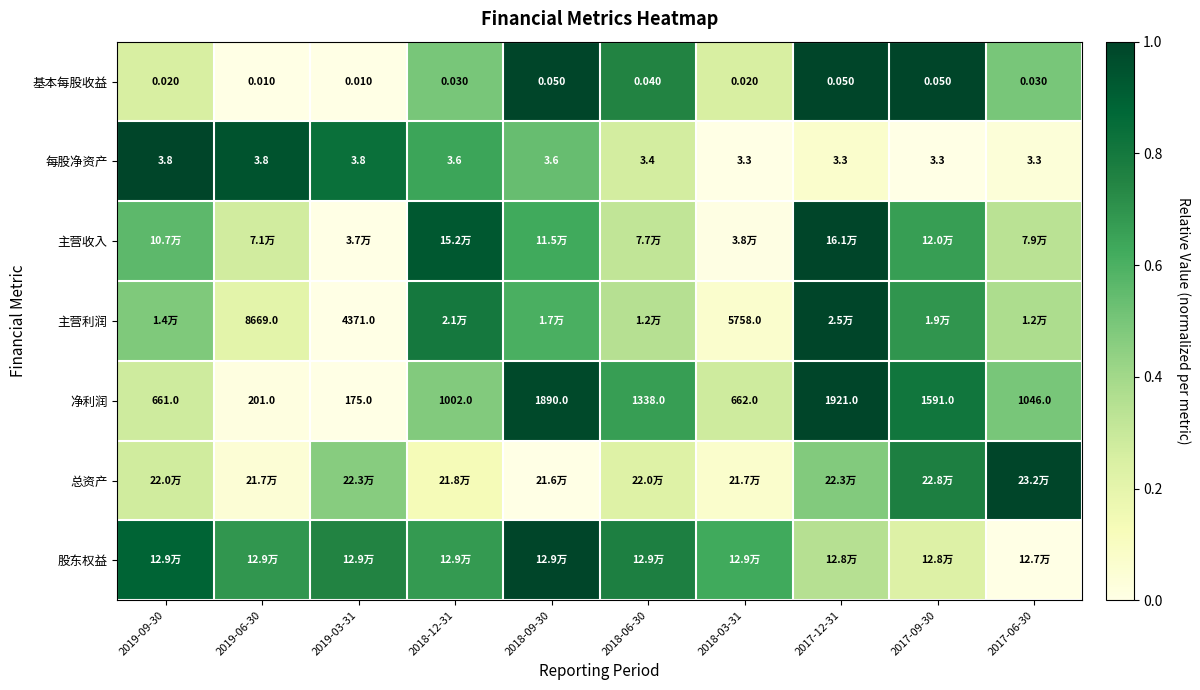

At how many categories does at least one series exceed 0?

10